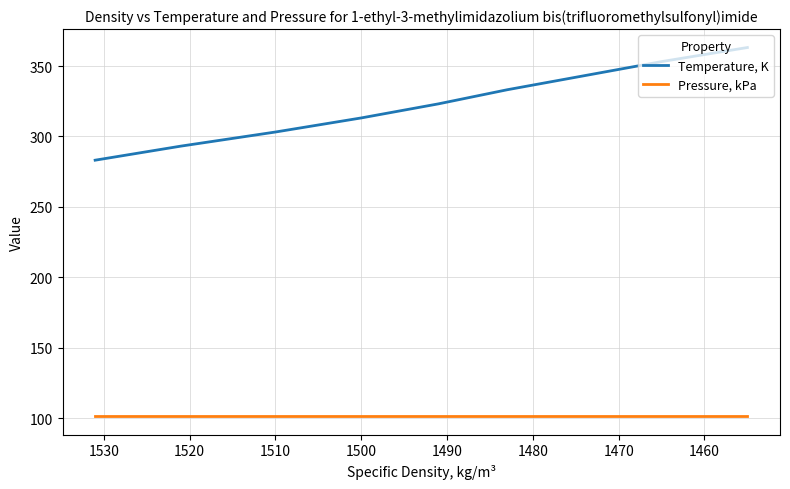

At how many categories does at least one series exceed 138?

9